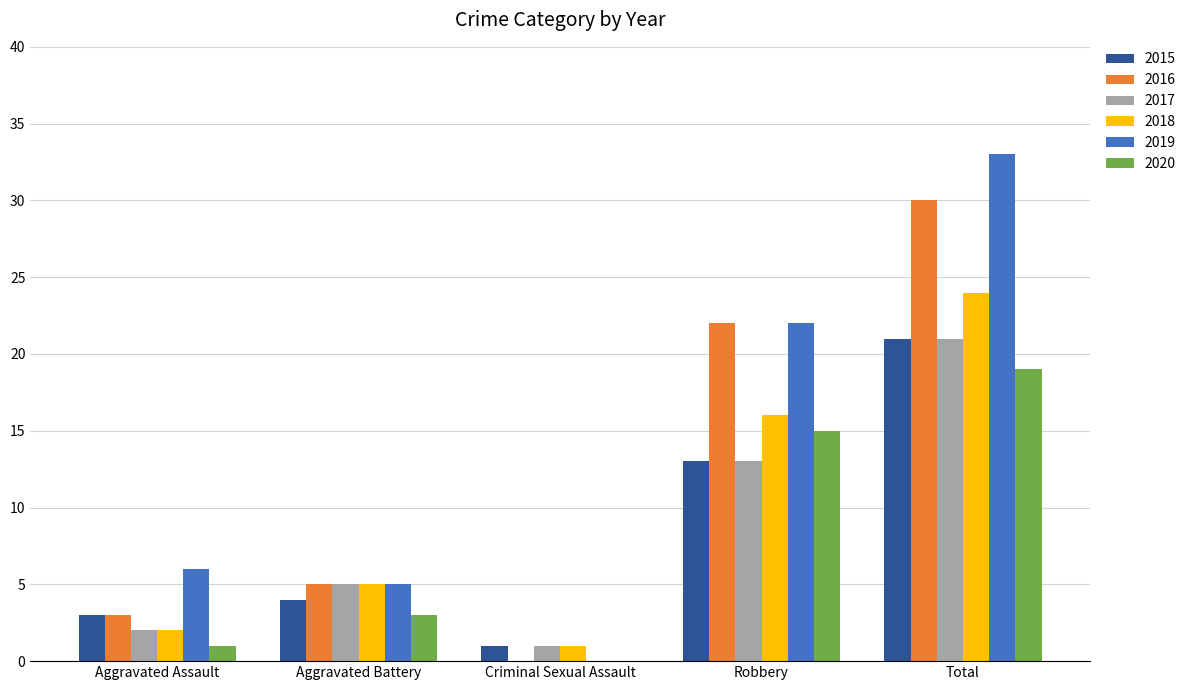

Reading left to right, extract all data points from this chart.

2015: Aggravated Assault=3	Aggravated Battery=4	Criminal Sexual Assault=1	Robbery=13	Total=21
2016: Aggravated Assault=3	Aggravated Battery=5	Criminal Sexual Assault=0	Robbery=22	Total=30
2017: Aggravated Assault=2	Aggravated Battery=5	Criminal Sexual Assault=1	Robbery=13	Total=21
2018: Aggravated Assault=2	Aggravated Battery=5	Criminal Sexual Assault=1	Robbery=16	Total=24
2019: Aggravated Assault=6	Aggravated Battery=5	Criminal Sexual Assault=0	Robbery=22	Total=33
2020: Aggravated Assault=1	Aggravated Battery=3	Criminal Sexual Assault=0	Robbery=15	Total=19